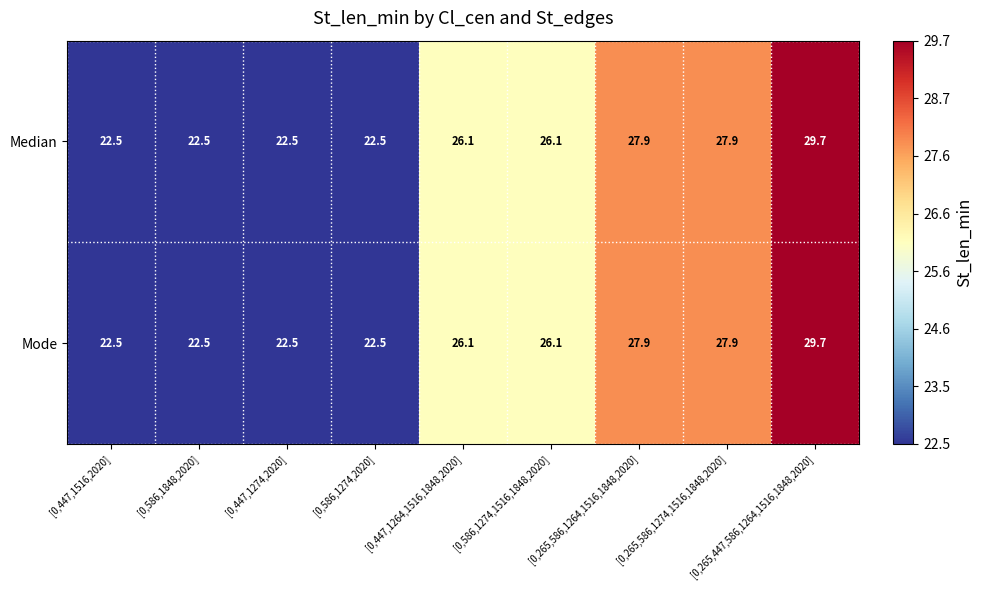

What is the sum of all Mode values?

227.7